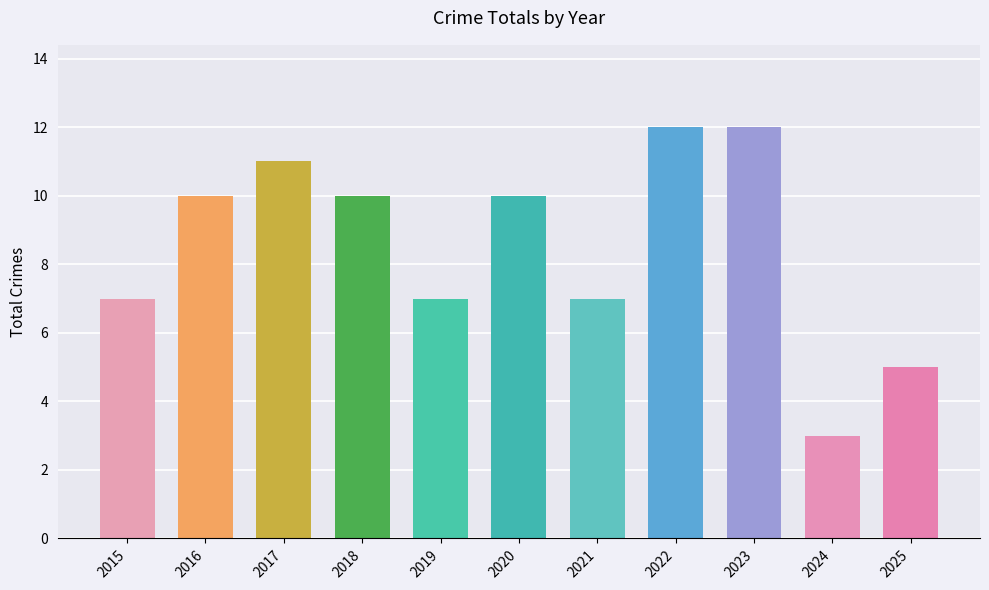

What is the average value?

9